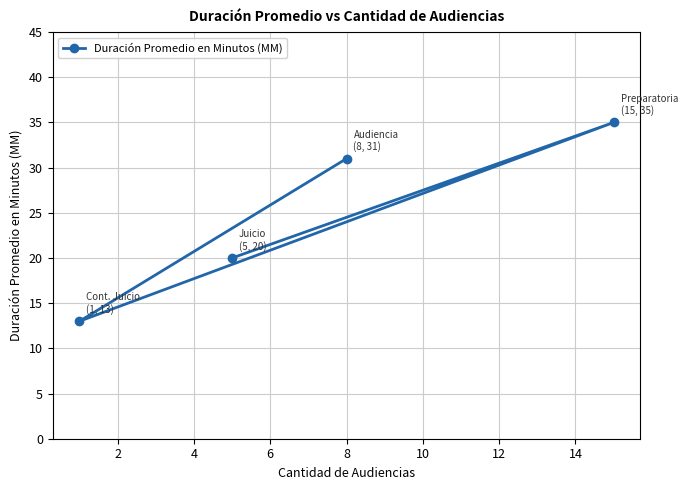

What is the value of the 1st point from the left?

13